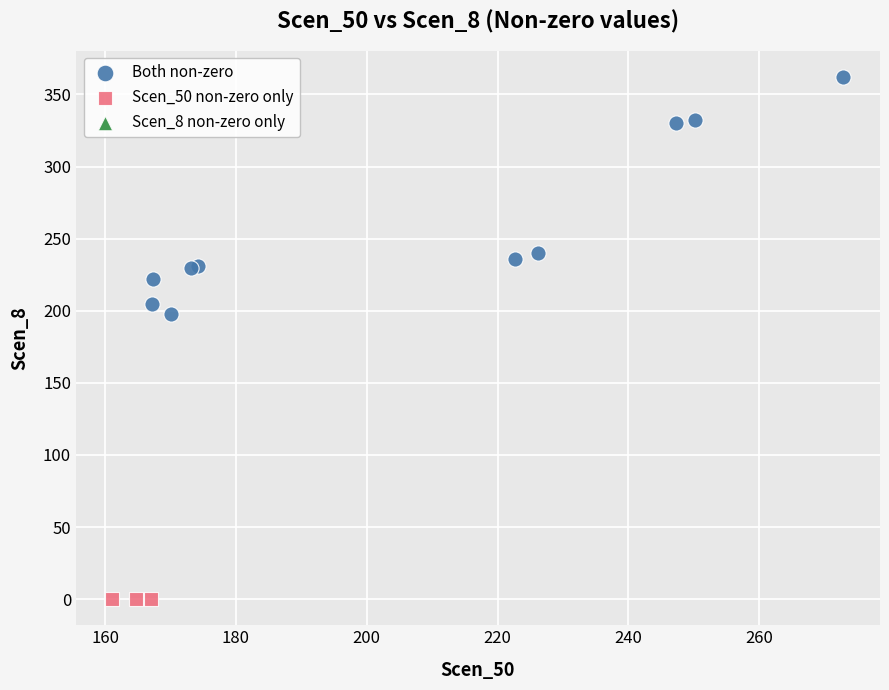

Which series contains the lowest Y value?

Scen_50 non-zero only